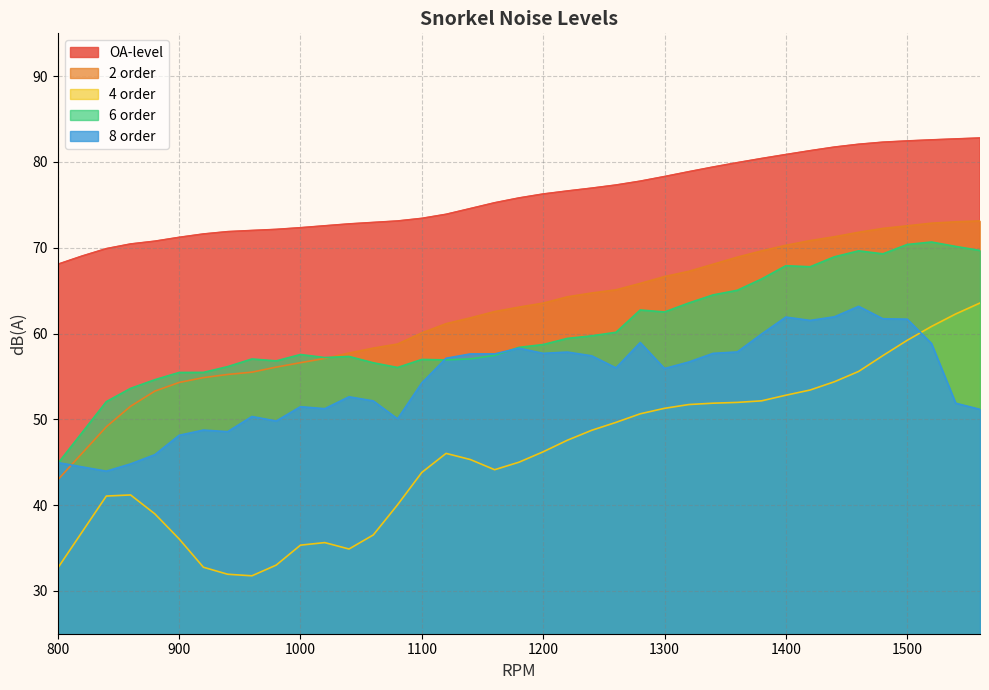

What is the value of the 8 order point at the 12th from the left?

51.2